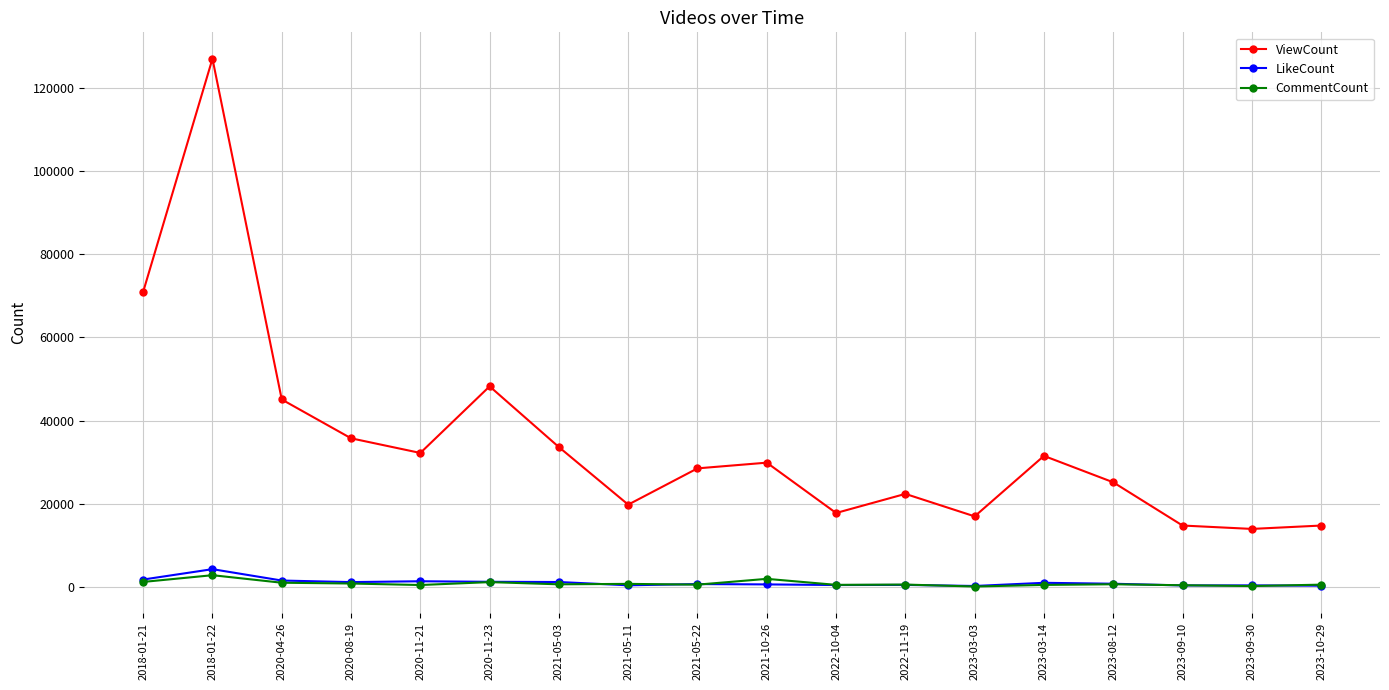

At which category is the sum across all series the highest?

2018-01-22